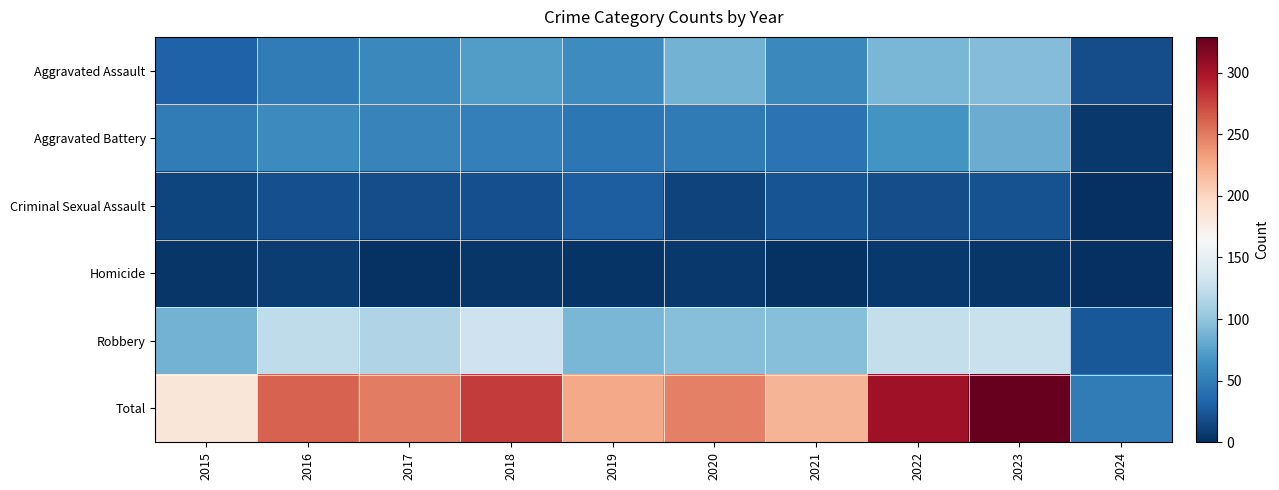

At 2023, list the series in order from smallest to largest.

Homicide, Criminal Sexual Assault, Aggravated Battery, Aggravated Assault, Robbery, Total